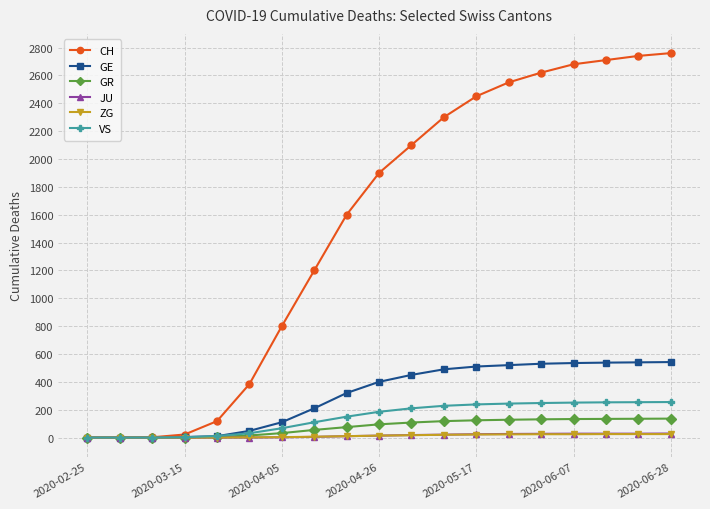

Which series has the largest total across all categories?

CH